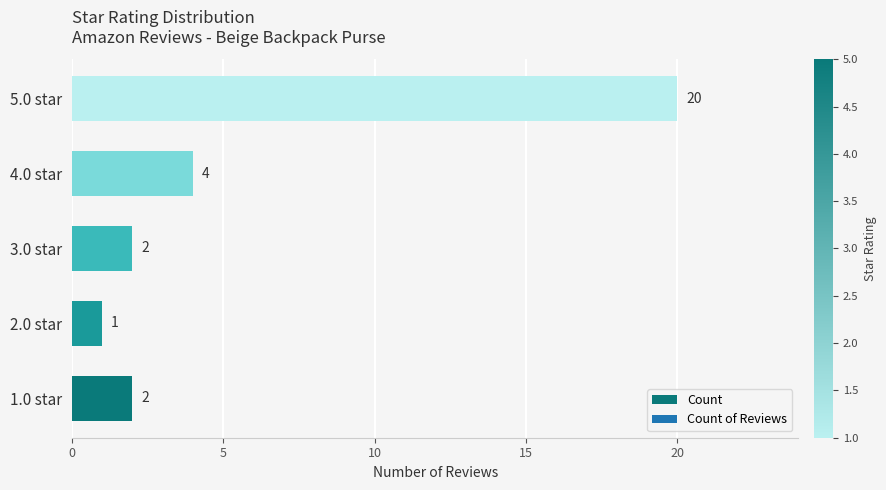

What is the sum of the values at 2.0 star and 5.0 star?

21